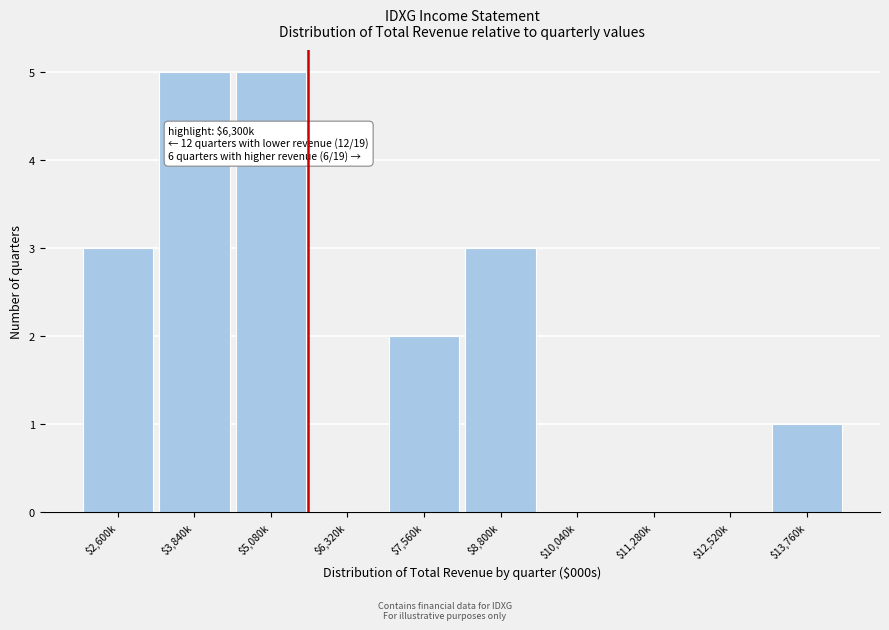

The value at $10,040k is 0. True or false?

True